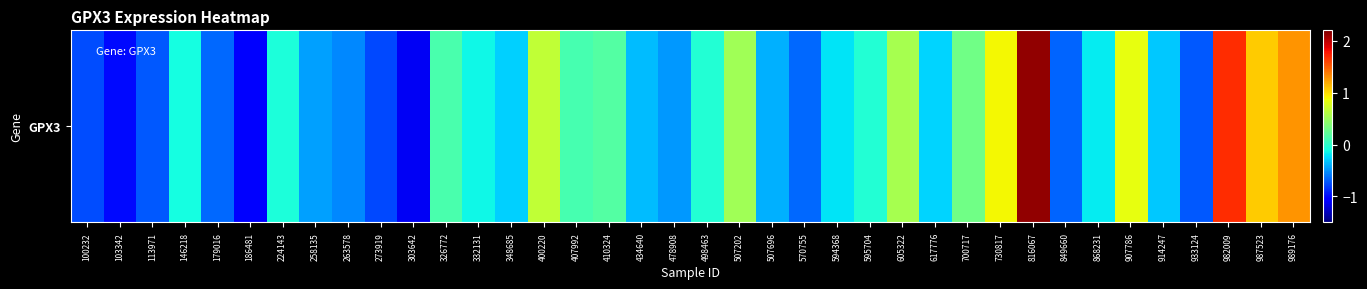

Reading right to left, list all the values displayed in this chart.

989176=1.3	987523=1.1	982009=1.7	933124=-0.7	914247=-0.3	907786=0.8	868231=-0.2	849660=-0.7	816067=2.1	730817=0.9	700717=0.3	617776=-0.3	605322=0.5	595704=-0.0	594368=-0.2	570755=-0.7	507696=-0.4	507202=0.5	498463=-0.0	478908=-0.5	434640=-0.3	410324=0.2	407992=0.1	400220=0.7	348685=-0.3	332131=-0.1	326772=0.1	303642=-1.1	273919=-0.8	263578=-0.5	258135=-0.5	224143=-0.1	186481=-1.0	179016=-0.7	146218=-0.1	113971=-0.7	103342=-1.0	100232=-0.8